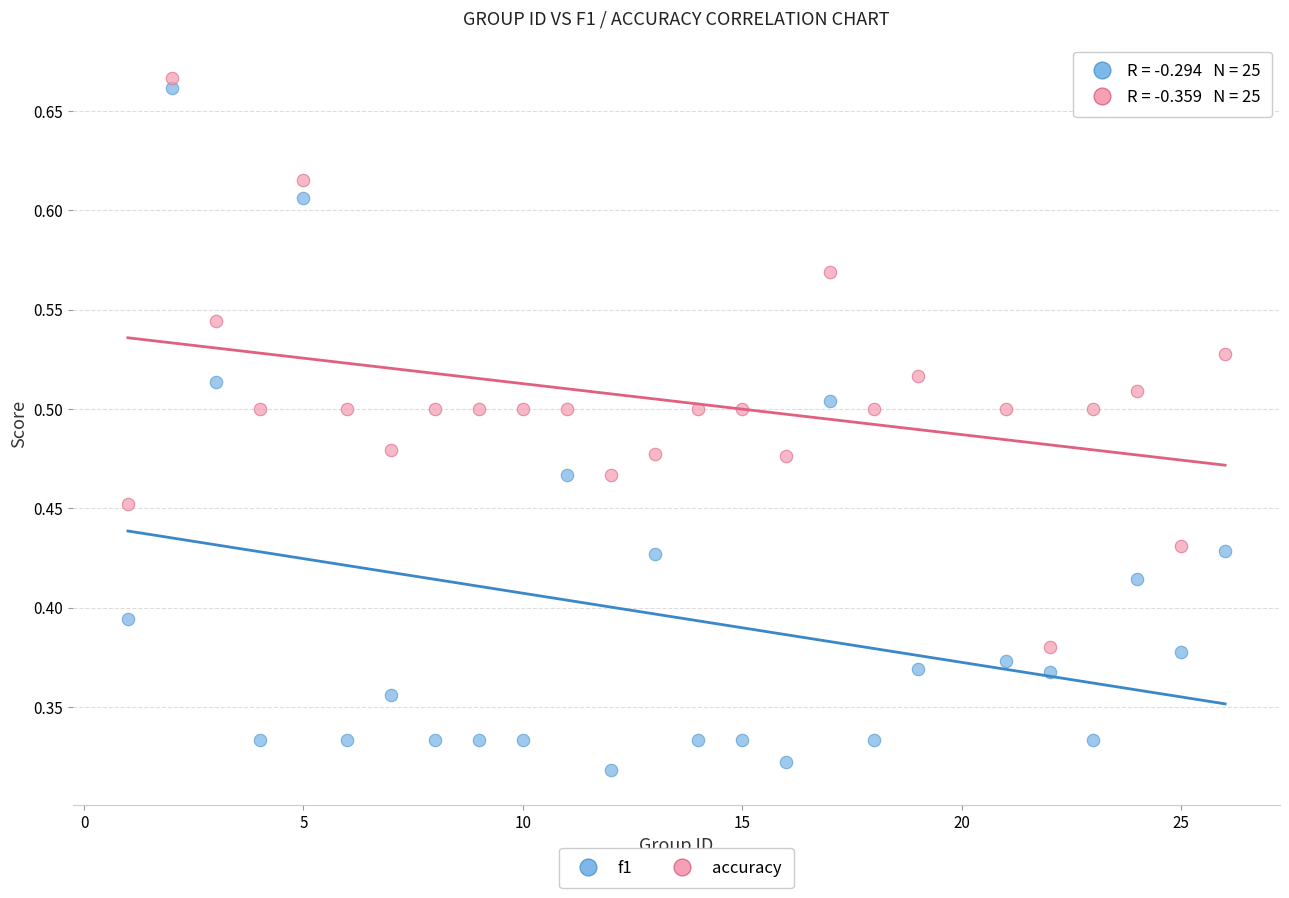

Which series reaches the maximum Y coordinate?

accuracy